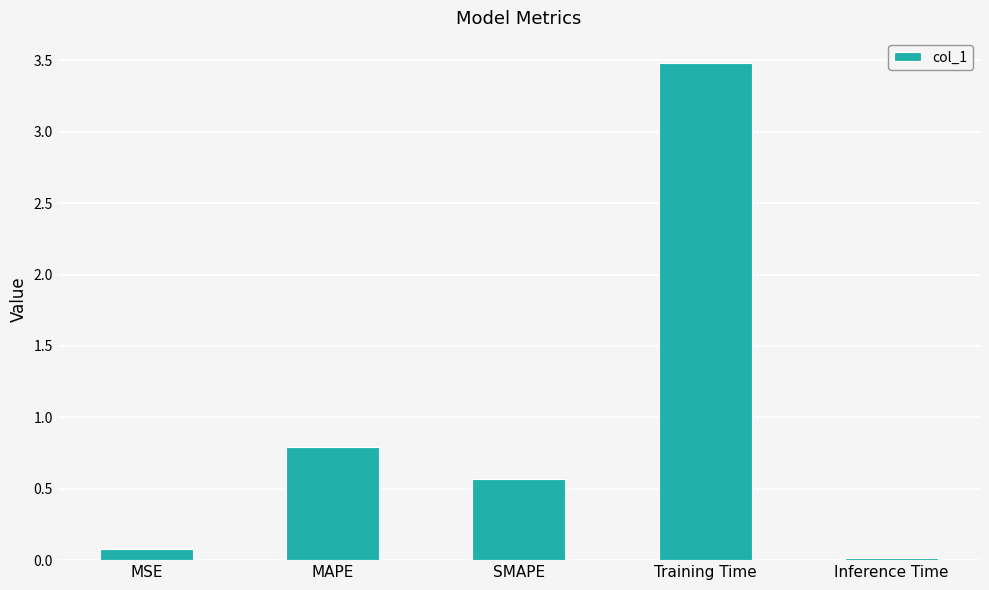

At which label is the value closest to 1?

MAPE